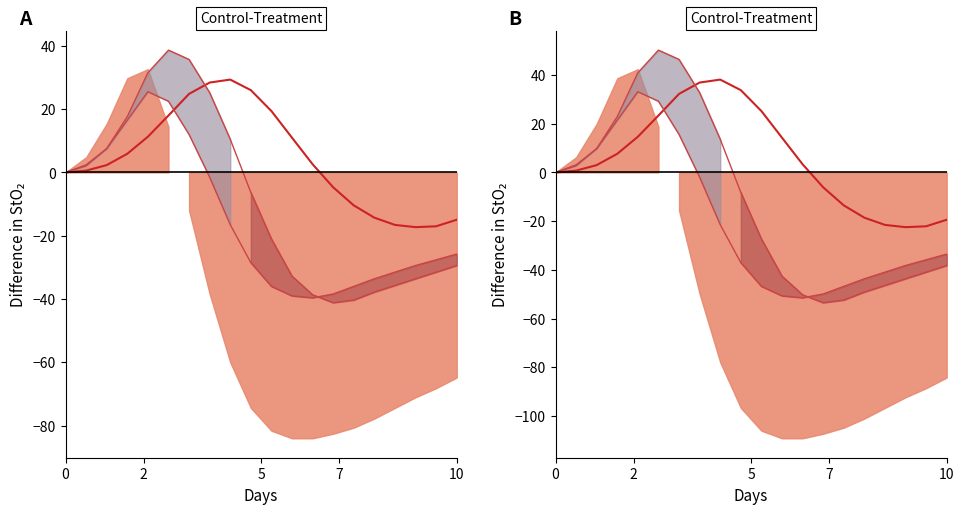

At which category is the sum across all series the highest?

5